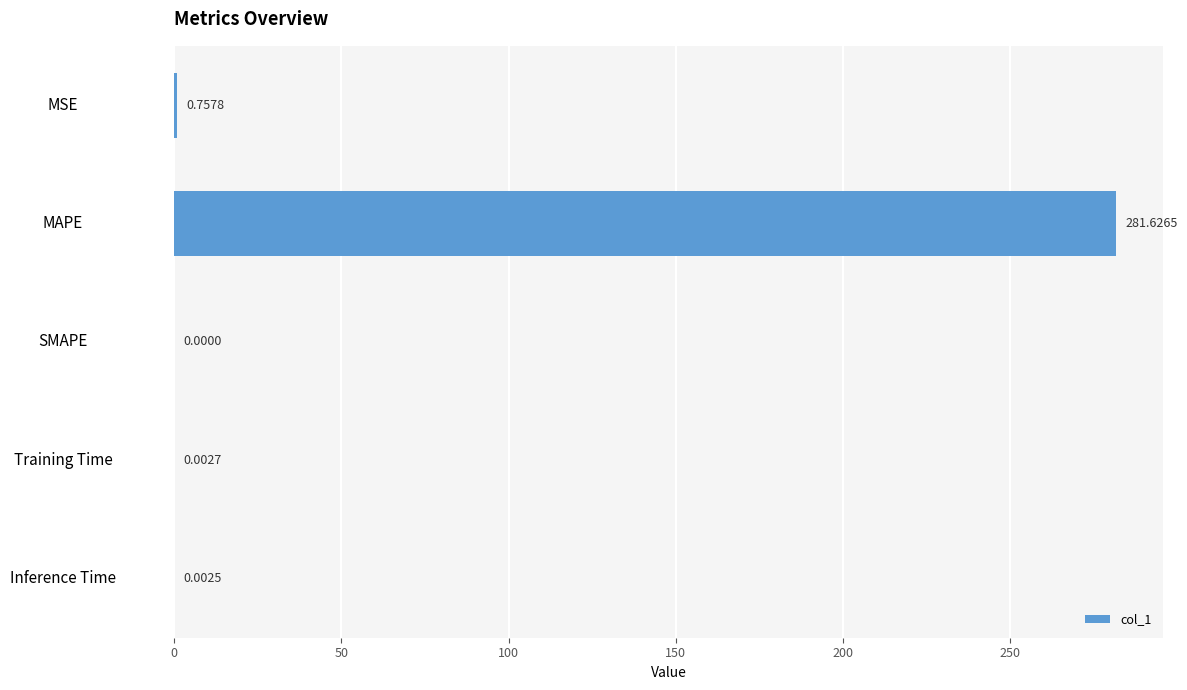

Which category has the highest value across all series?

MAPE